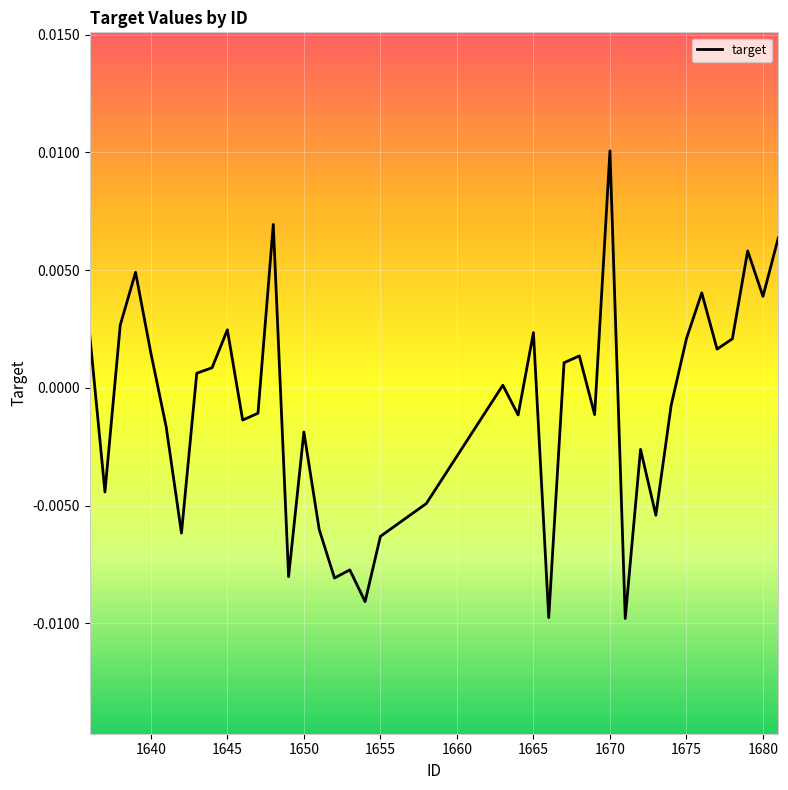

Does the chart display data point markers on the line(s)?

No